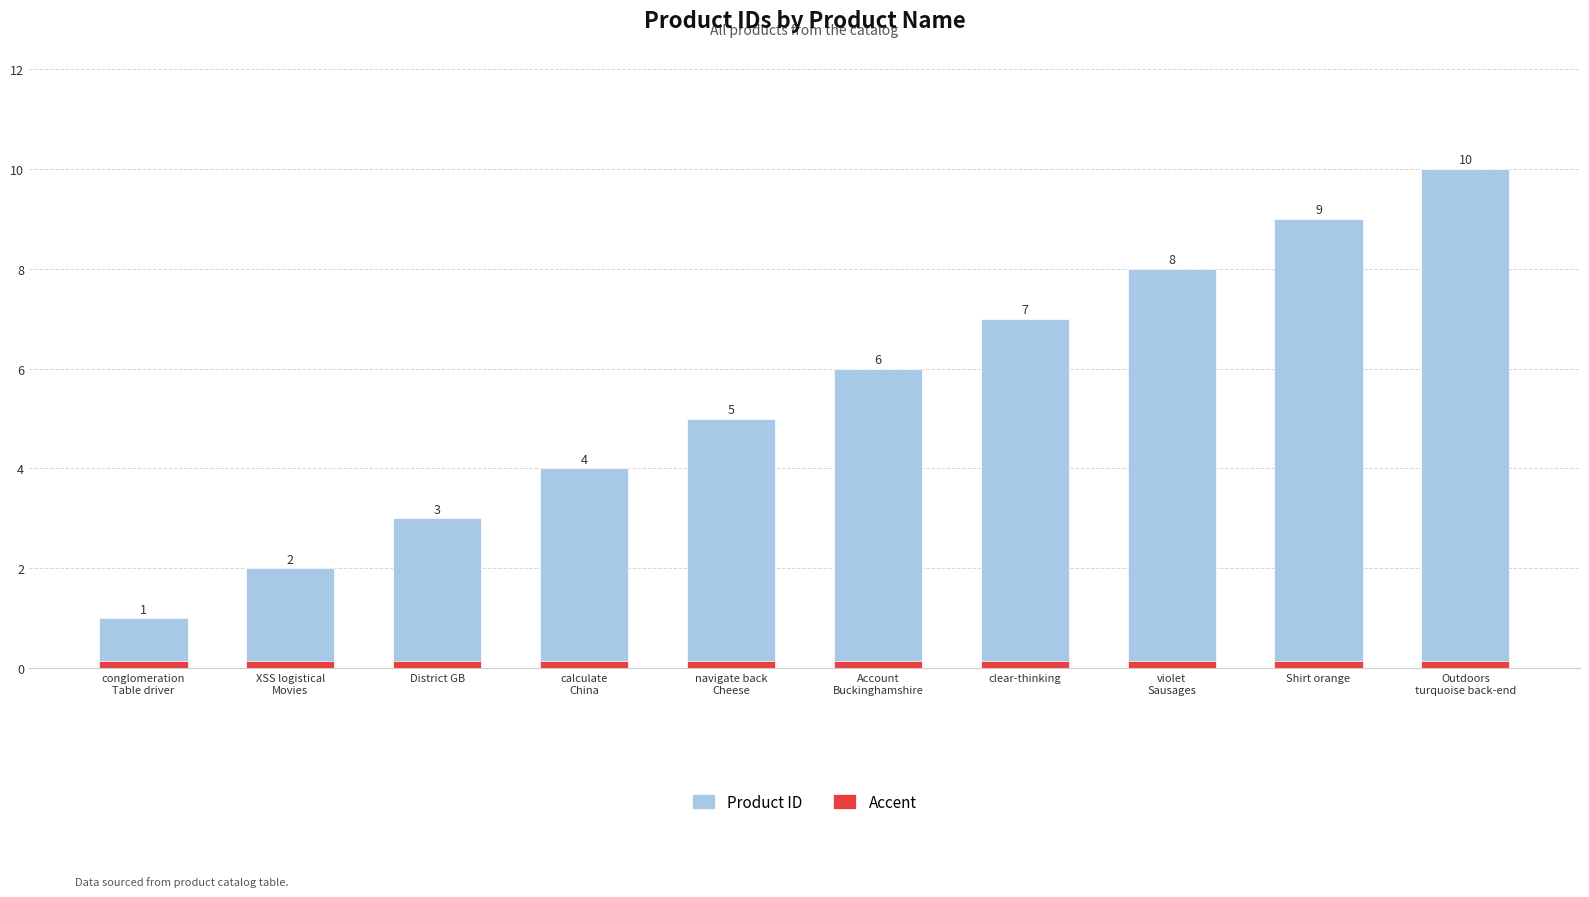

True or false: Accent has a value of 0.2 at Account
Buckinghamshire.

False